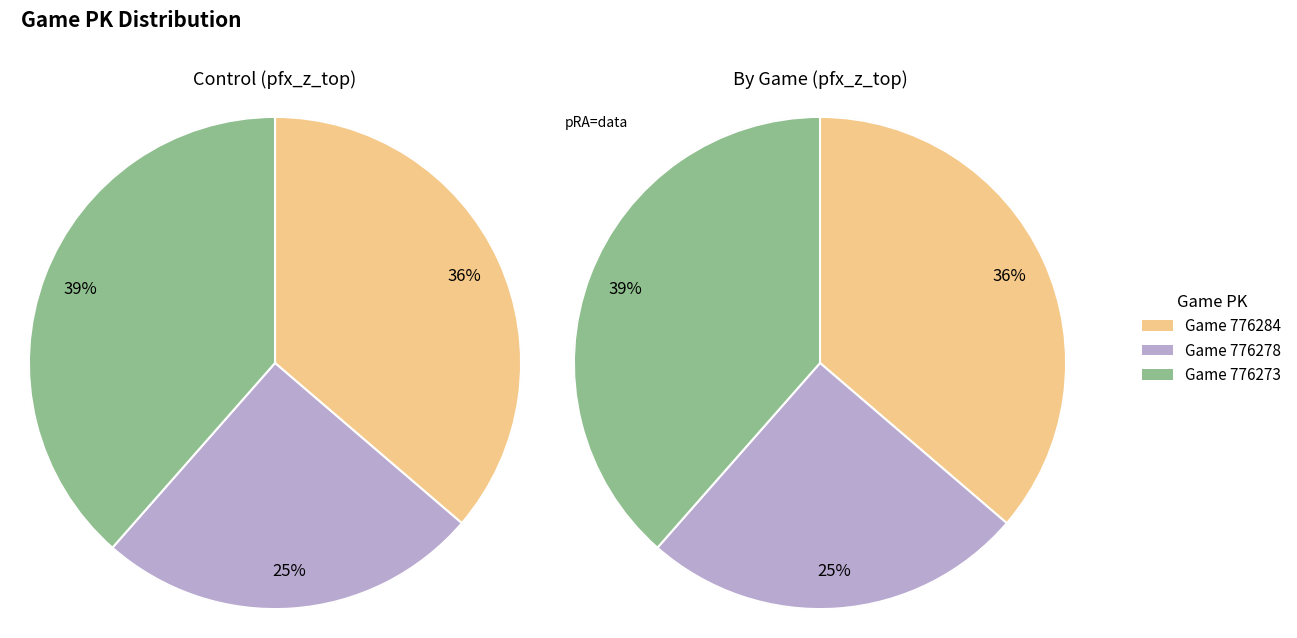

How many slices are in this pie chart?

3